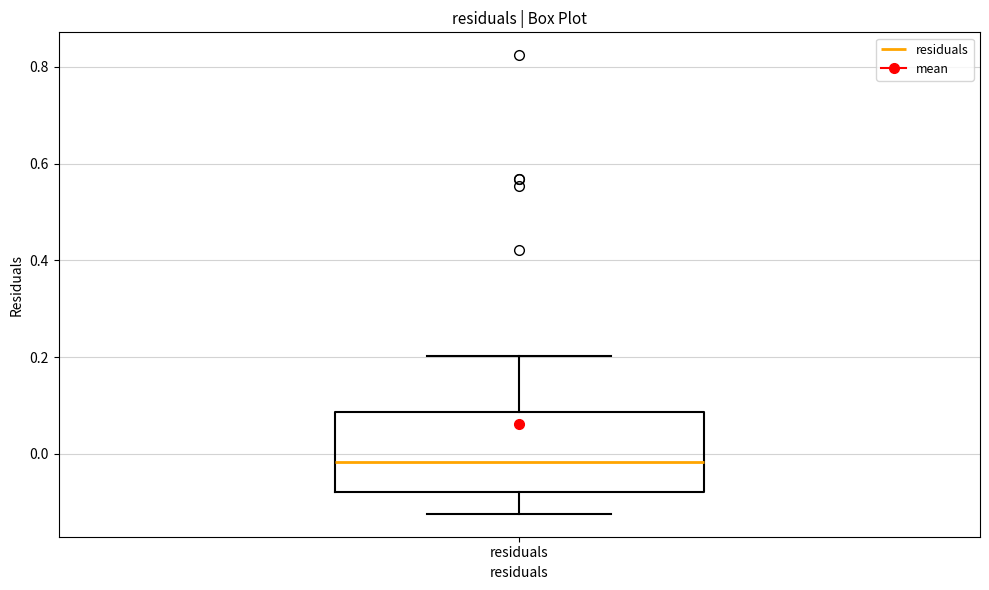

Read this box plot against the y-axis: the position of the median line, the range covered by the box, and the ends of both whiskers. The values are not printed on the chart, so give them approximately, as read against the axis.

median -0.02, box -0.08 to 0.08, whiskers -0.12 to 0.20